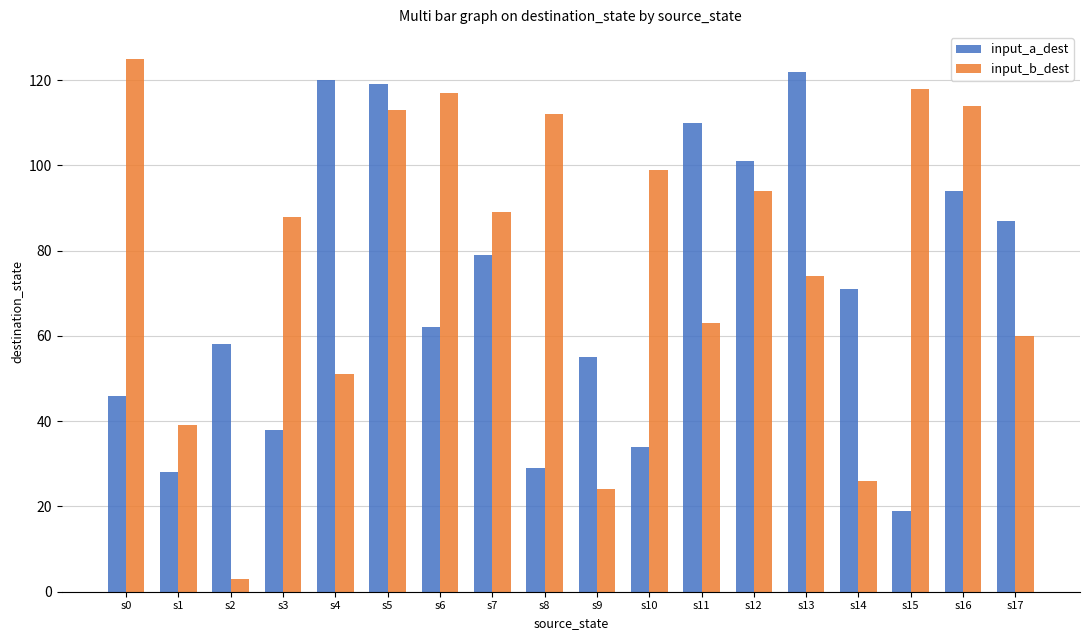

Reading right to left, extract all data points from this chart.

input_a_dest: s17=87	s16=94	s15=19	s14=71	s13=122	s12=101	s11=110	s10=34	s9=55	s8=29	s7=79	s6=62	s5=119	s4=120	s3=38	s2=58	s1=28	s0=46
input_b_dest: s17=60	s16=114	s15=118	s14=26	s13=74	s12=94	s11=63	s10=99	s9=24	s8=112	s7=89	s6=117	s5=113	s4=51	s3=88	s2=3	s1=39	s0=125